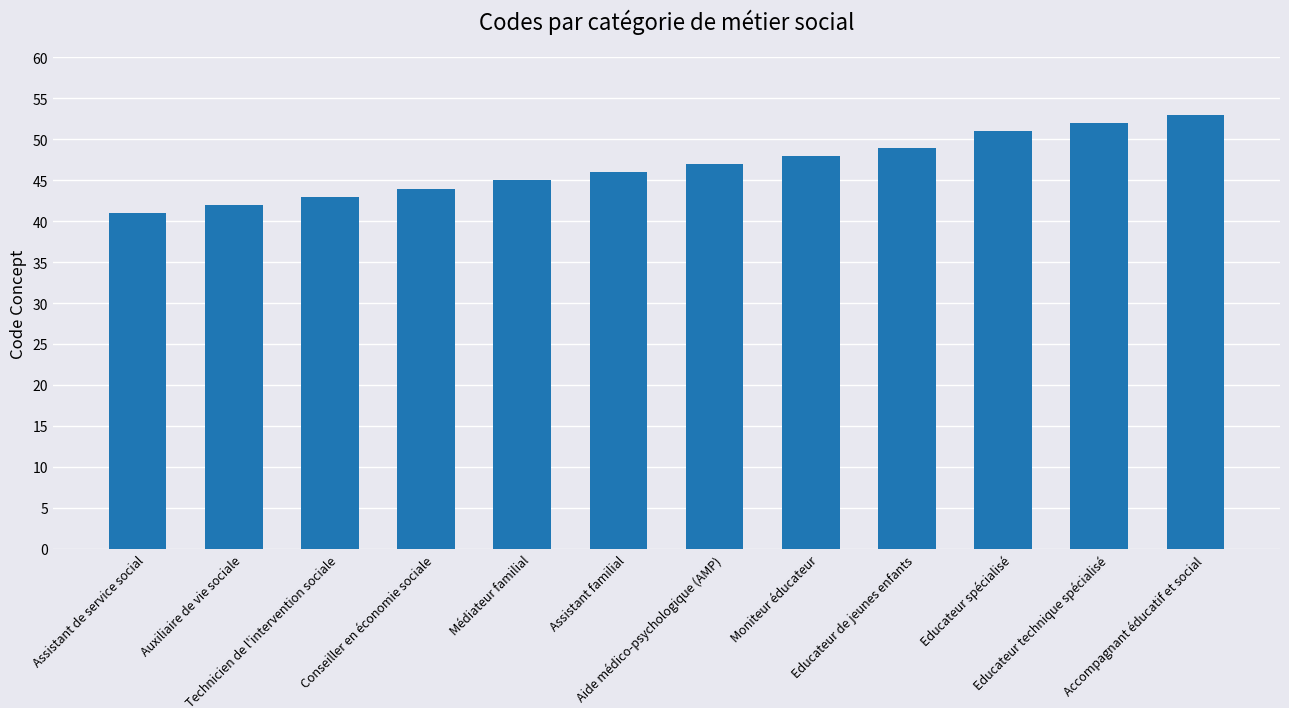

Approximately how many times larger is the value at Assistant de service social compared to Educateur spécialisé?

0.8